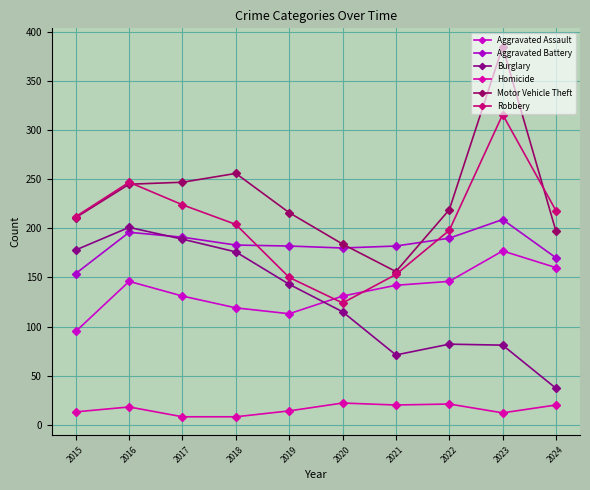

Reading left to right, extract all data points from this chart.

Aggravated Assault: 95	146	131	119	113	131	142	146	177	160
Aggravated Battery: 154	196	191	183	182	180	182	190	209	170
Burglary: 178	201	189	176	143	115	71	82	81	37
Homicide: 13	18	8	8	14	22	20	21	12	20
Motor Vehicle Theft: 211	245	247	256	216	184	156	219	385	197
Robbery: 212	247	224	204	150	124	153	198	316	218